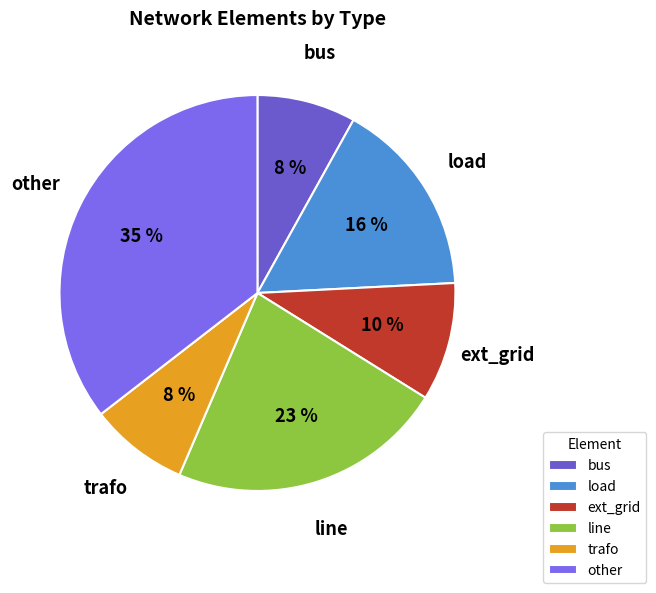

Does load account for over 50% of the chart?

No